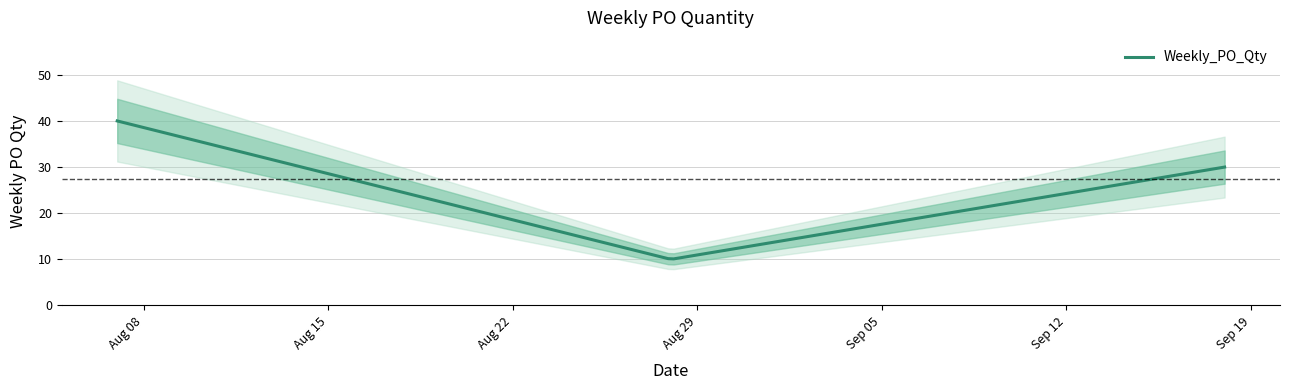

What is the difference between the maximum and second lowest values?

10